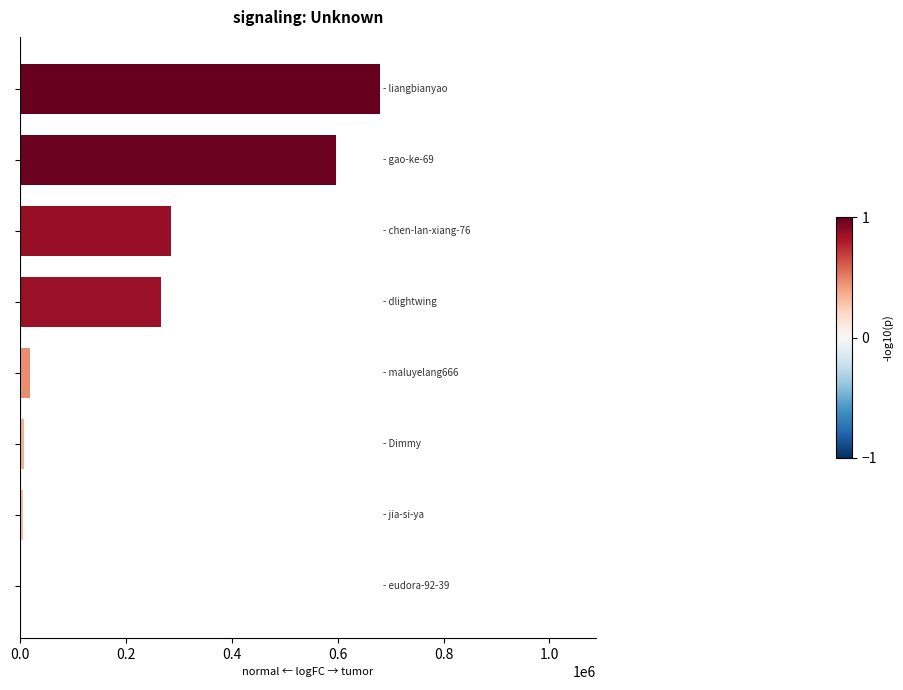

What is the sum of all values?

1864192